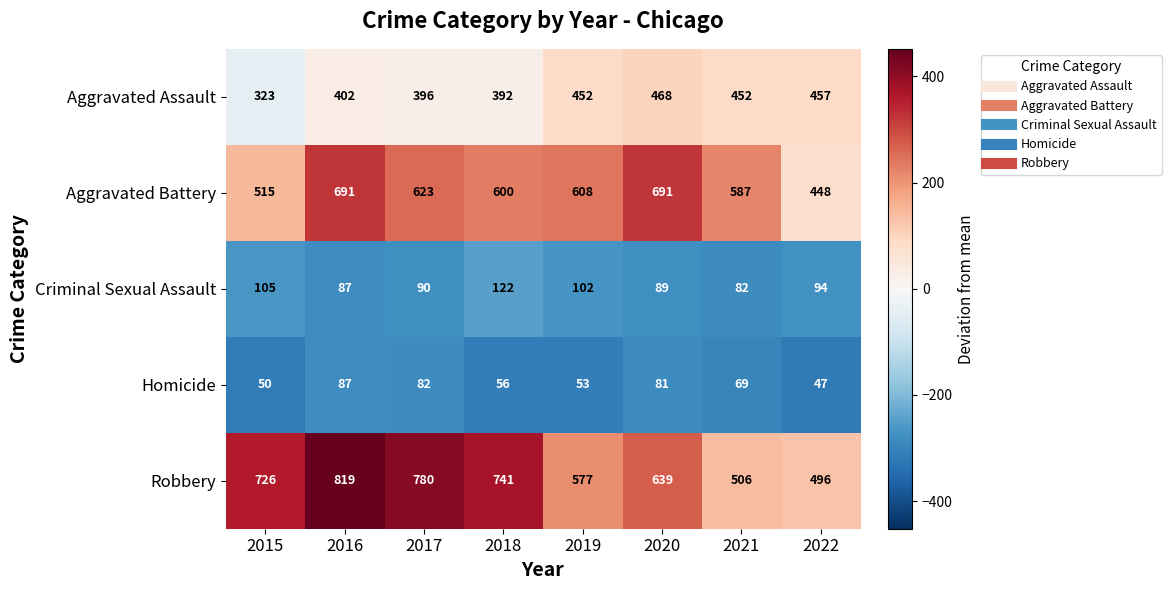

Is the value of Criminal Sexual Assault at 2019 greater than the value of Robbery at 2019?

No